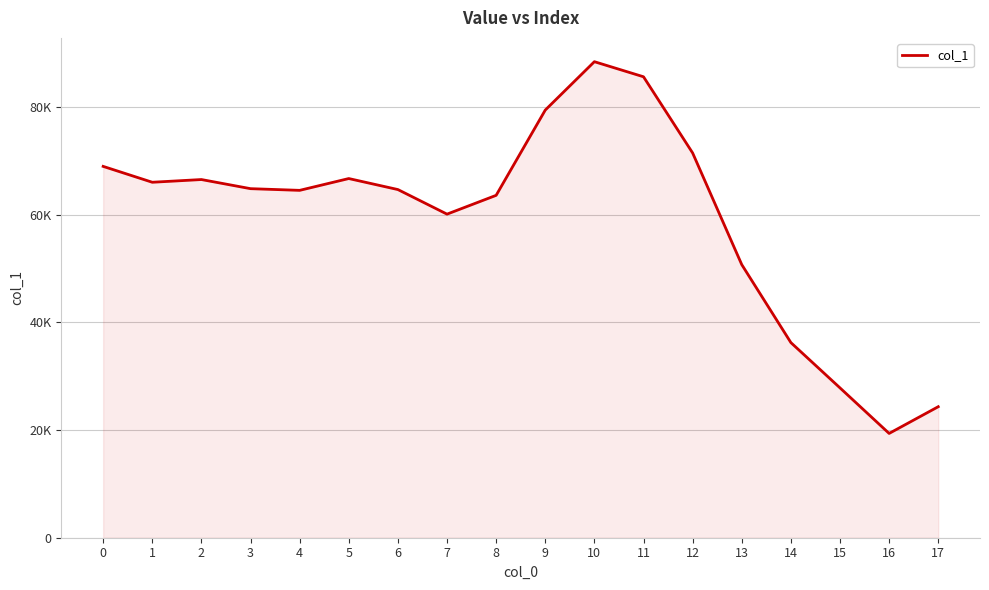

Does the chart have visible grid lines?

Yes